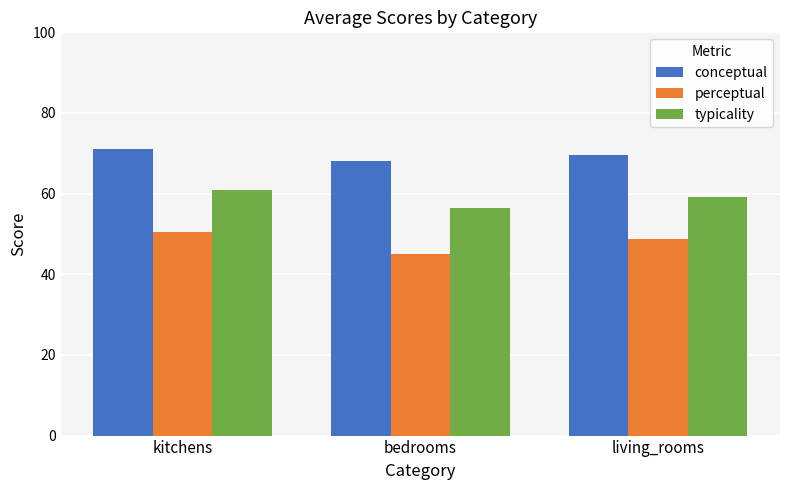

What is the label of the 1st bar from the right?

living_rooms